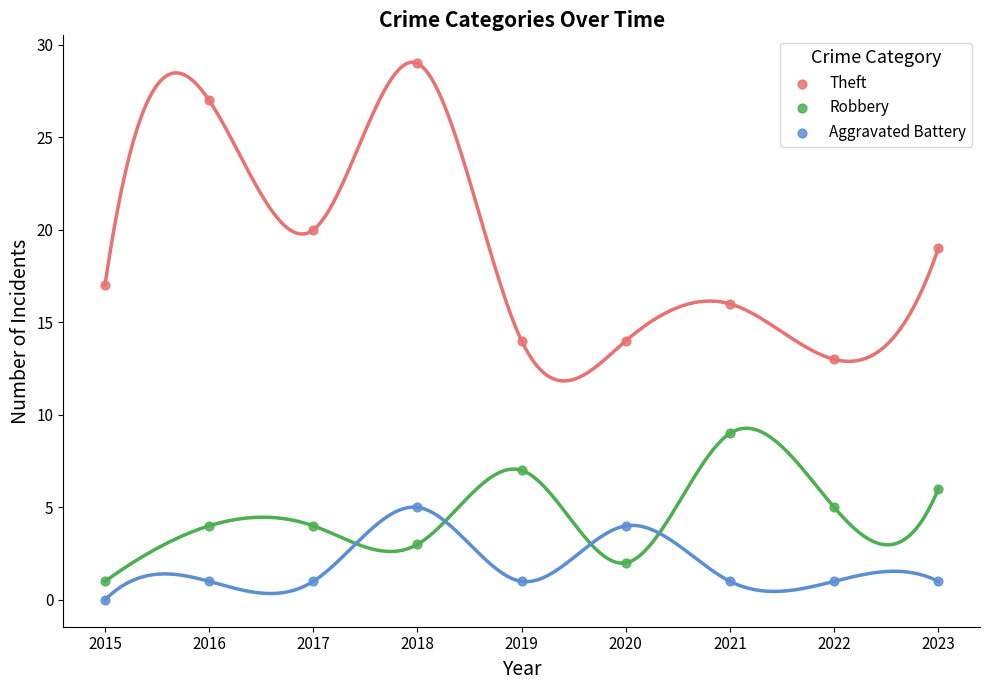

Which series contains the lowest Y value?

Aggravated Battery